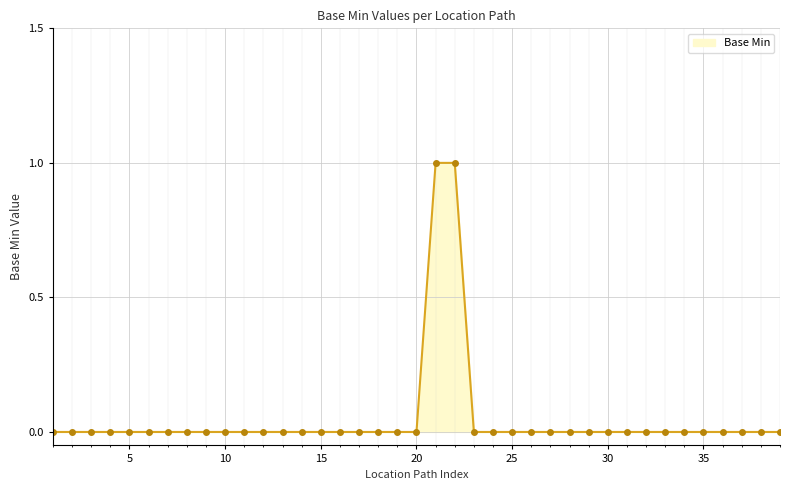

How many series are shown in this chart?

1